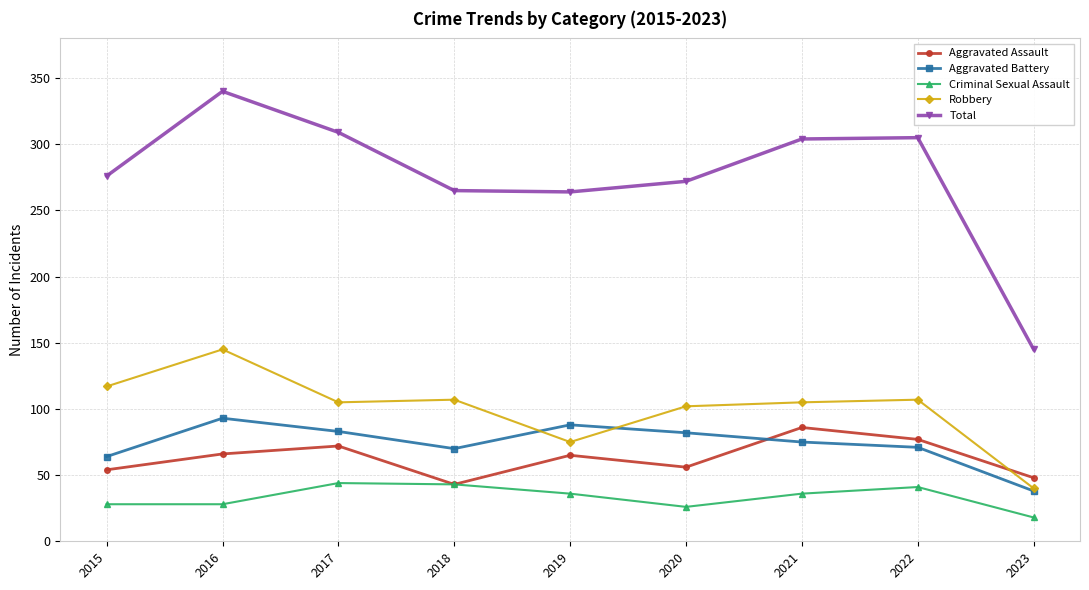

The Aggravated Assault series shows 34 at 2022. True or false?

False